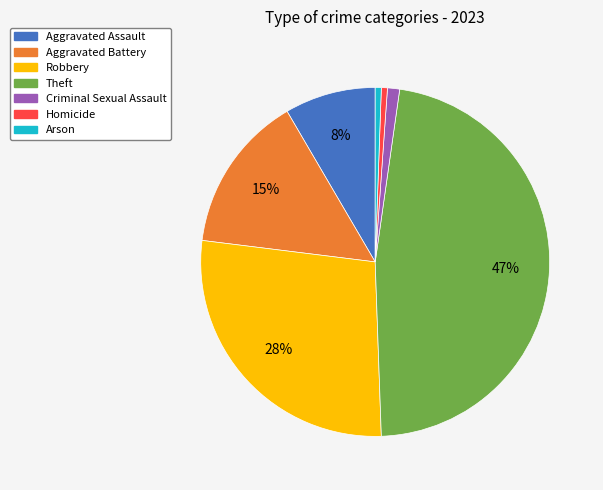

To the nearest percent, what is the average slice percentage?

14%